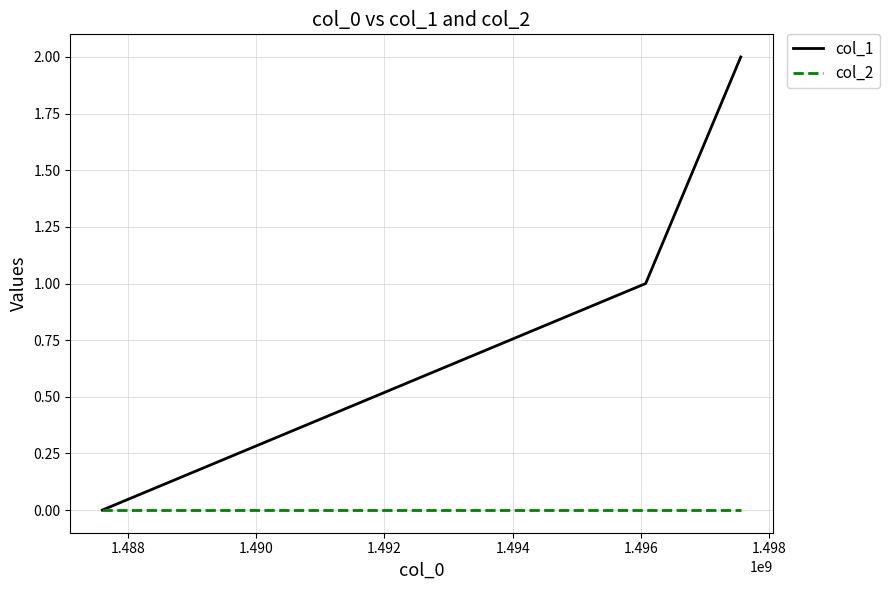

Which series has the largest range (max minus min)?

col_1